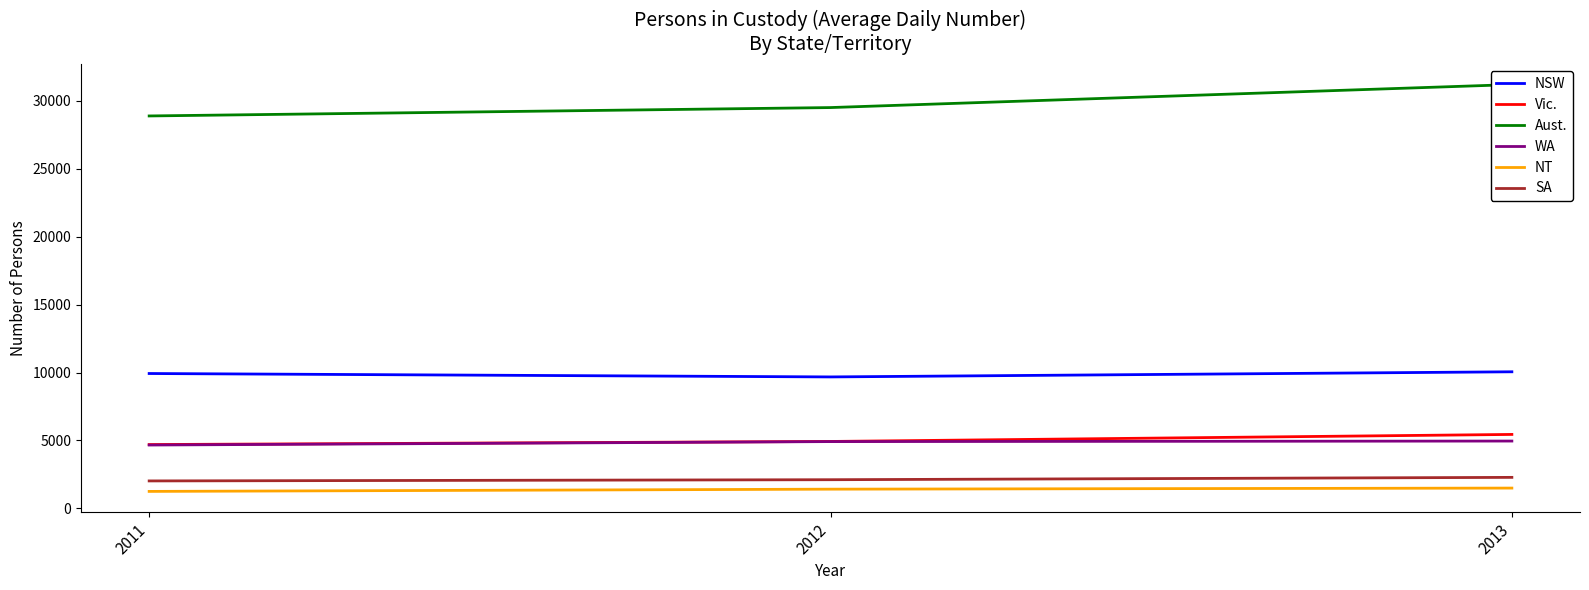

The value of NSW at 2012 is 9675. True or false?

True